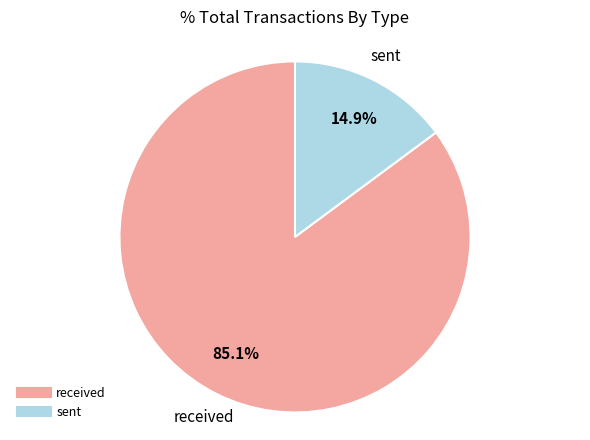

What is the largest slice in the pie chart?

received